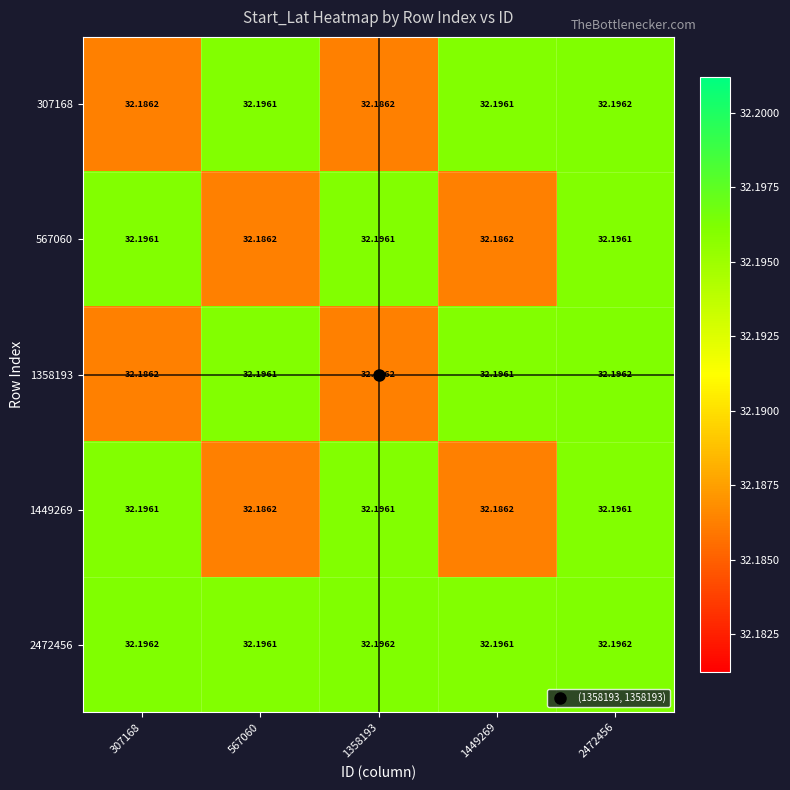

List the series in order of their peak value, highest first.

307168, 1358193, 2472456, 567060, 1449269